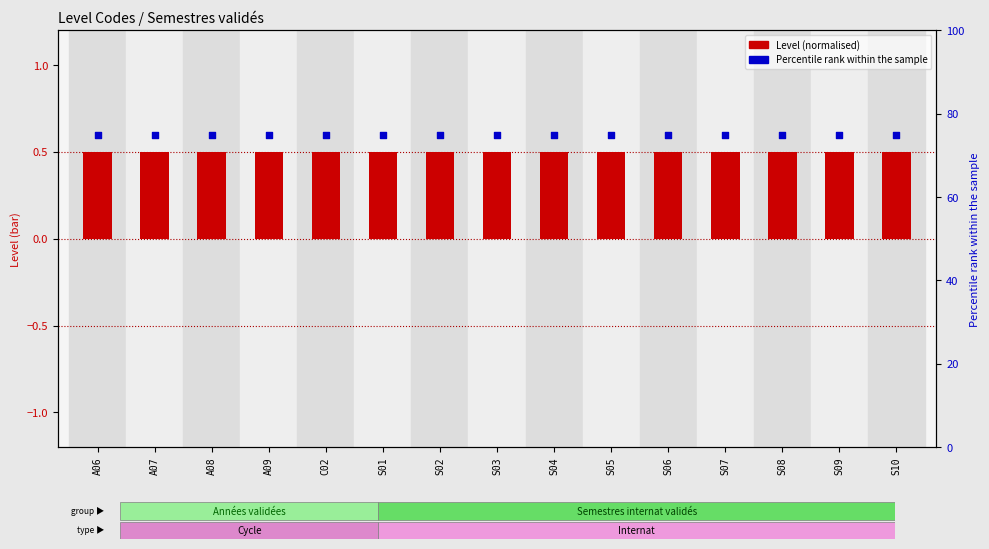

What is the total value across all series at A06?

75.5